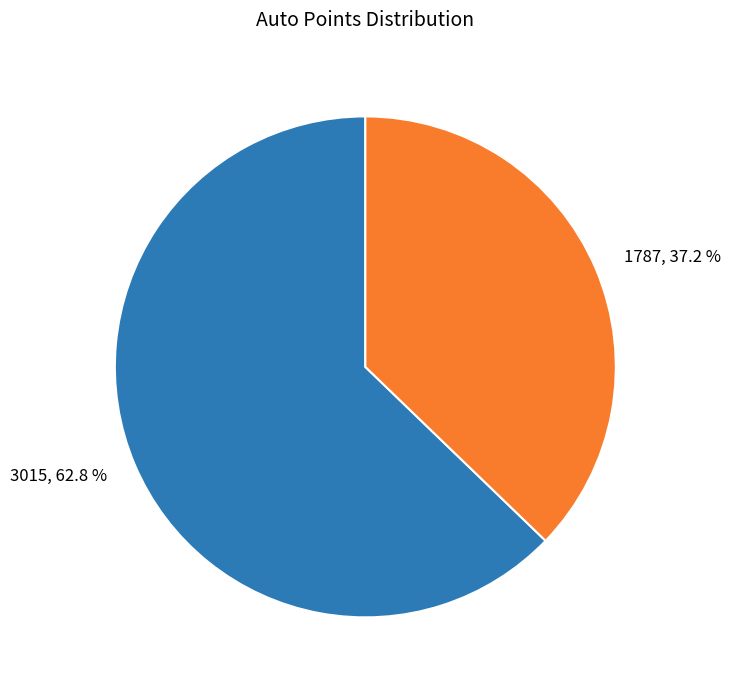

Rank the categories by value from lowest to highest.

1787, 3015